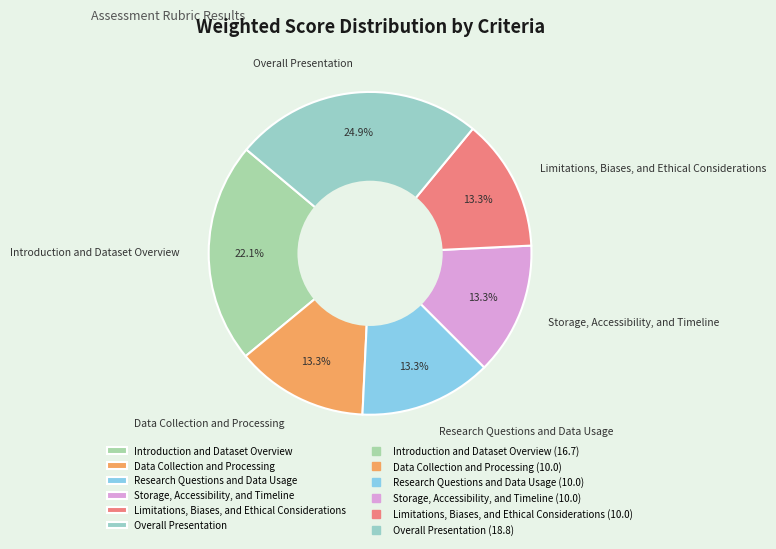

How many slices are in this pie chart?

6